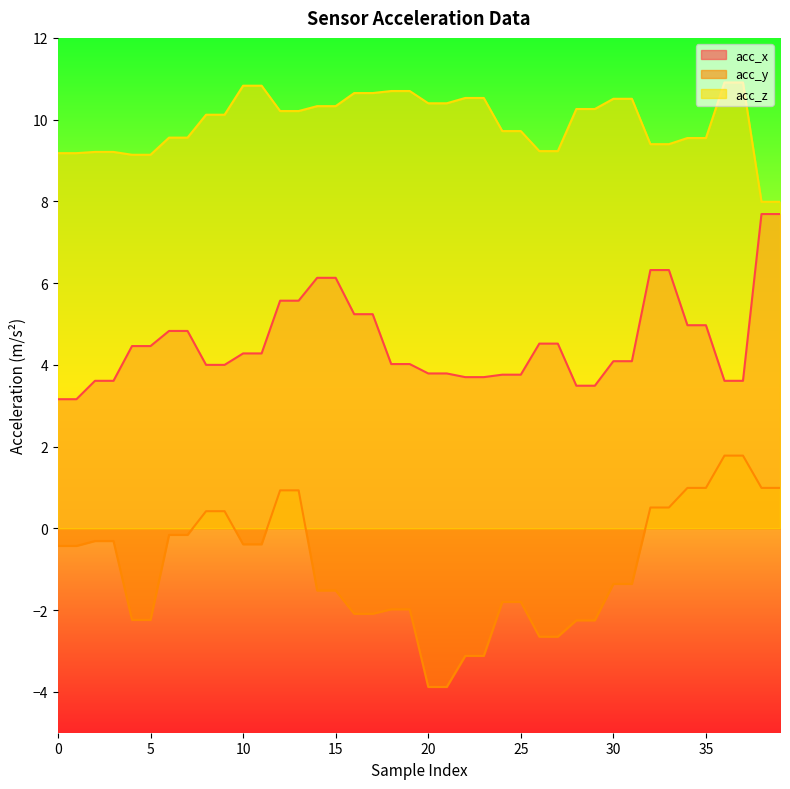

Between 31 and 34, which series saw the biggest shift?

acc_y